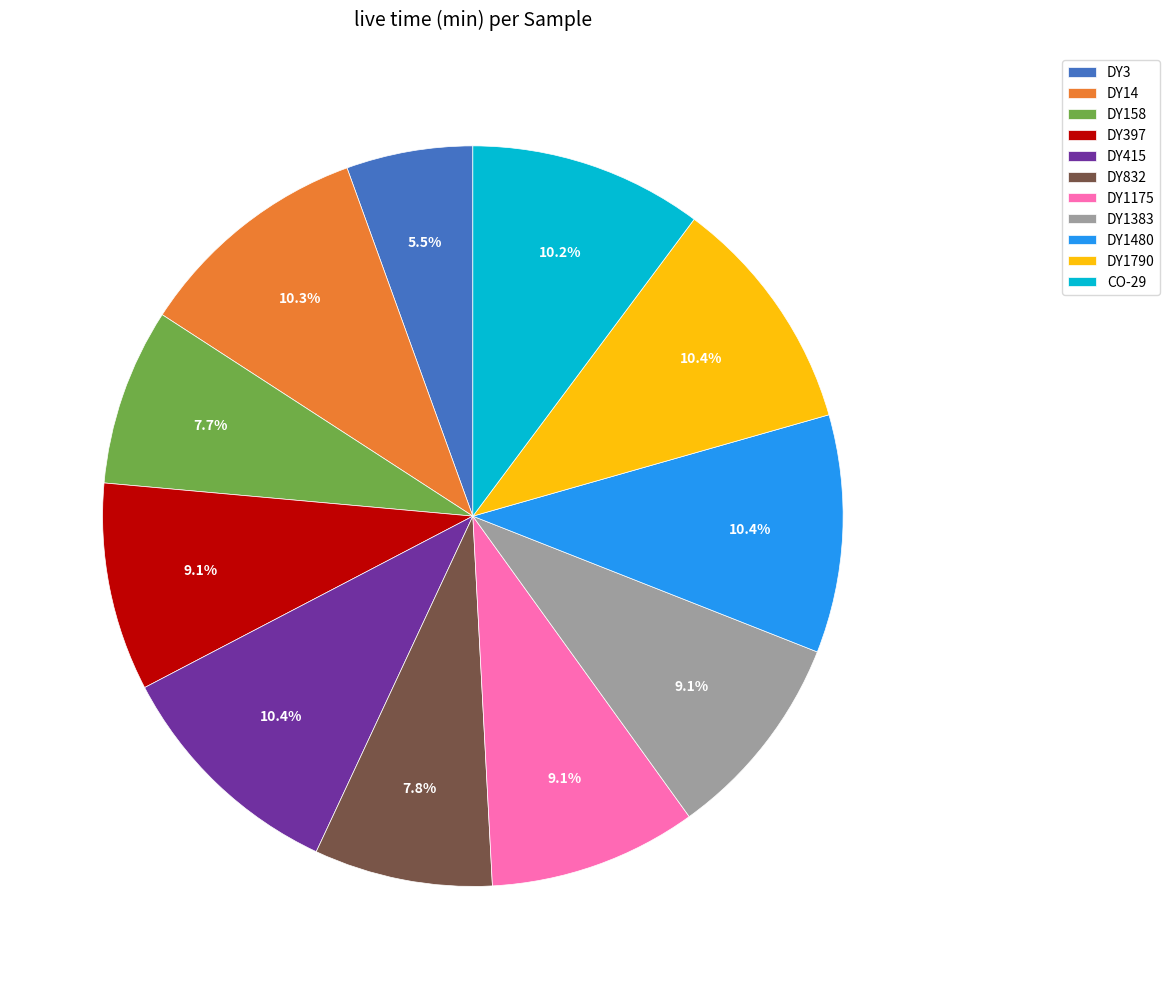

What percentage is the DY1175 slice, to the nearest percent?

9%